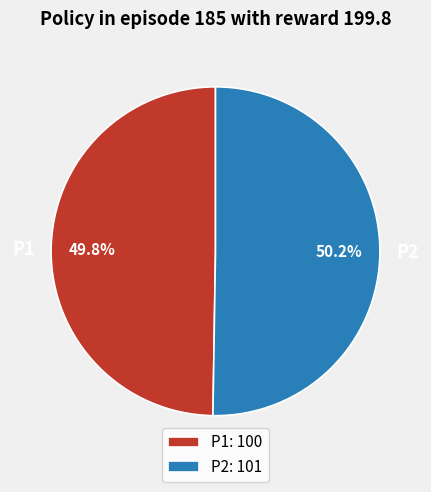

To the nearest percent, what portion does P2 represent?

50%